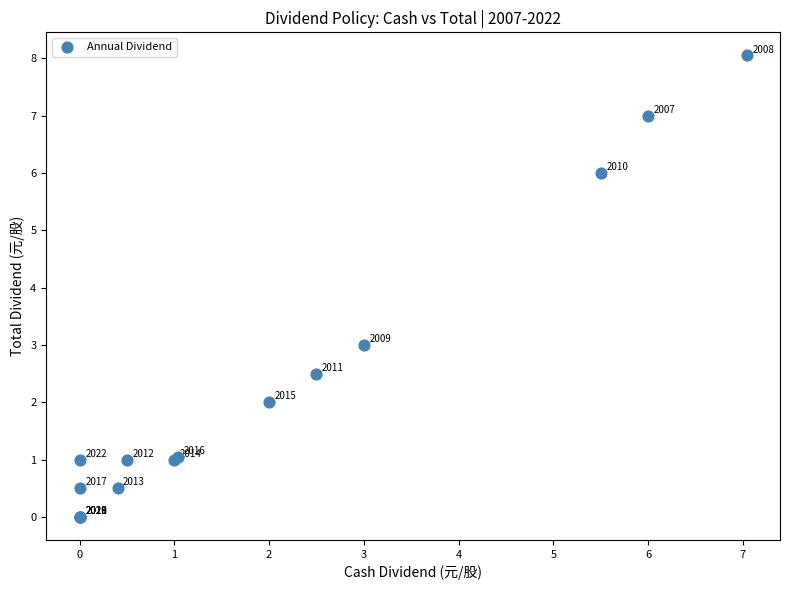

What Y value in the scatter plot is closest to 4?

3.0